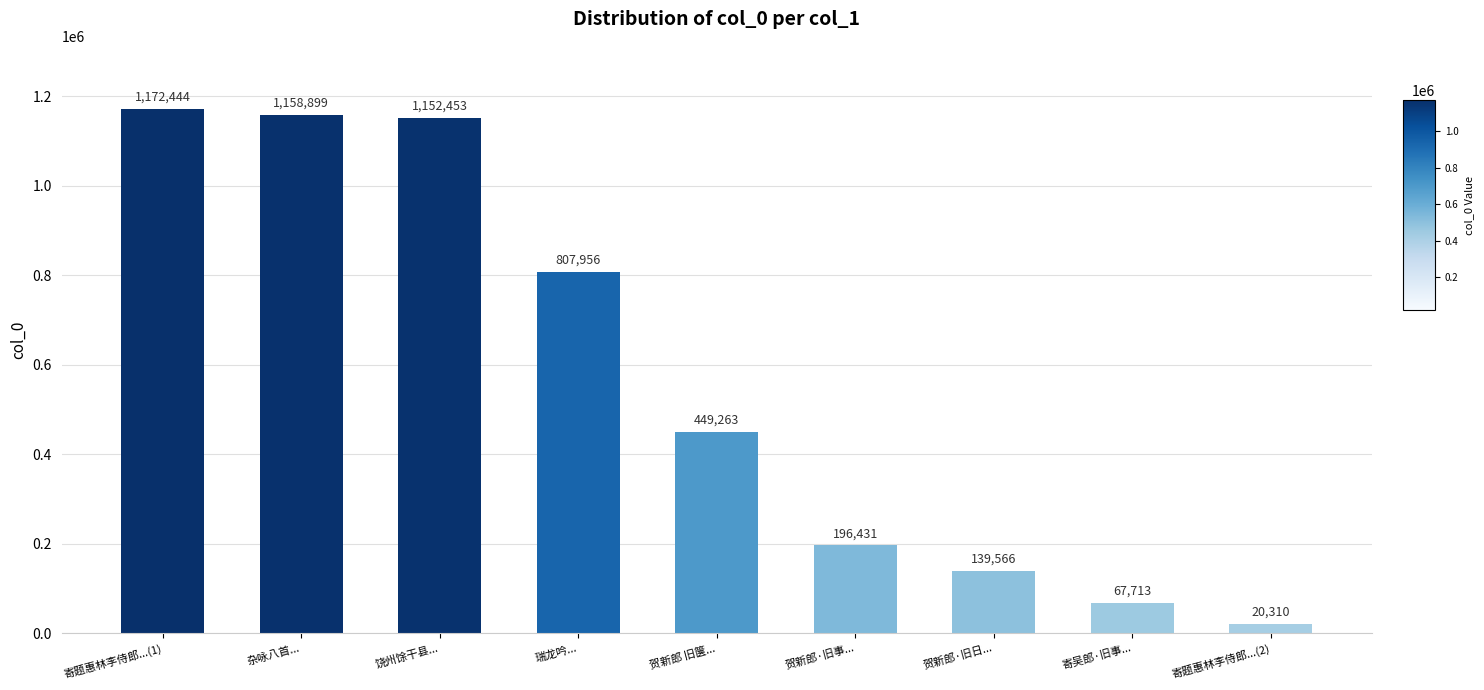

Rank the categories by value from lowest to highest.

寄题惠林李侍郎...(2), 寄吴郎·旧事..., 贺新郎·旧日..., 贺新郎·旧事..., 贺新郎 旧箧..., 瑞龙吟..., 饶州馀干县..., 杂咏八首..., 寄题惠林李侍郎...(1)